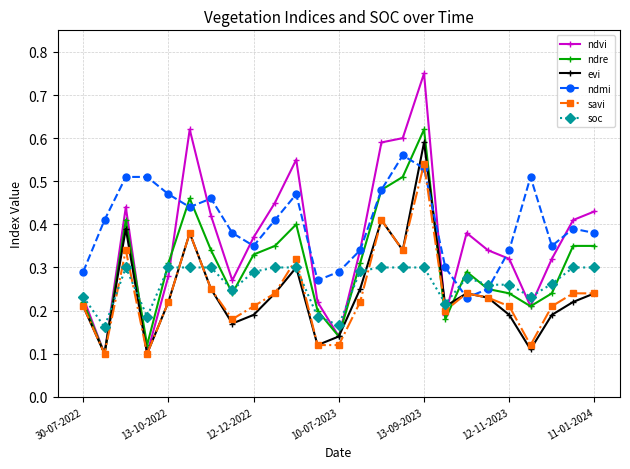

At how many categories does at least one series exceed 0?

25